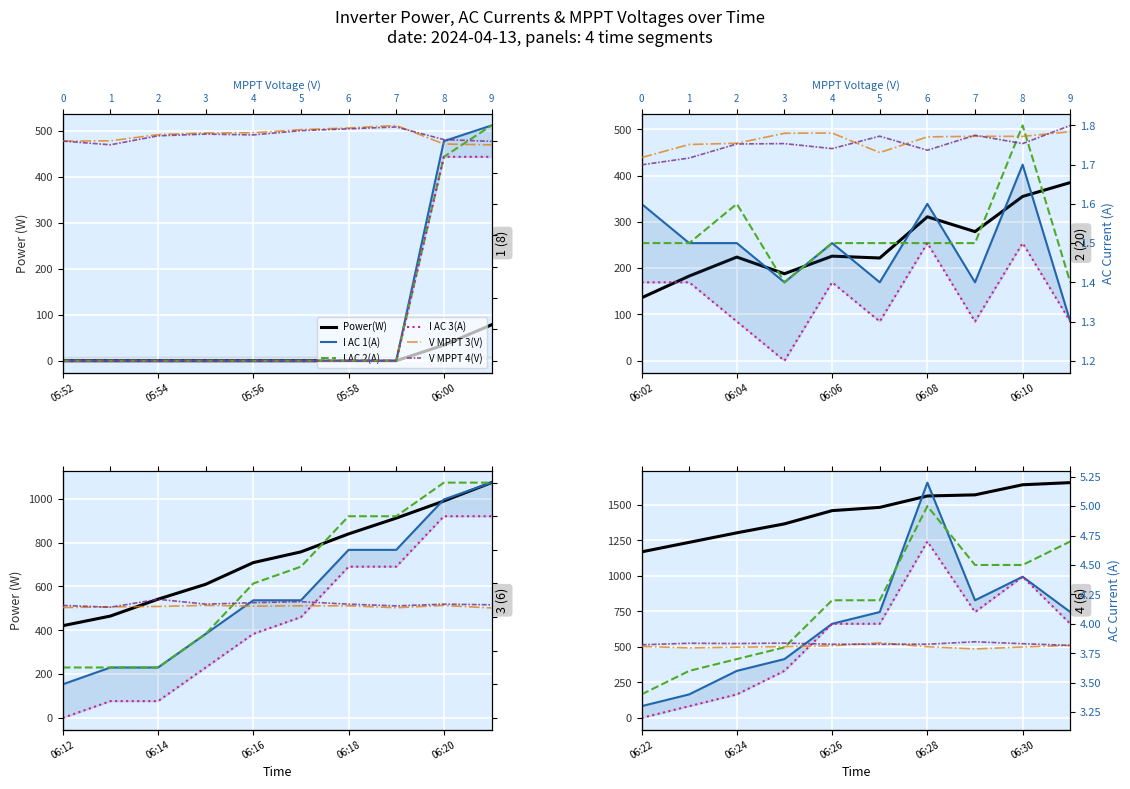

What is the difference between the second highest and second lowest values in the I AC 1(A) series?

1.0